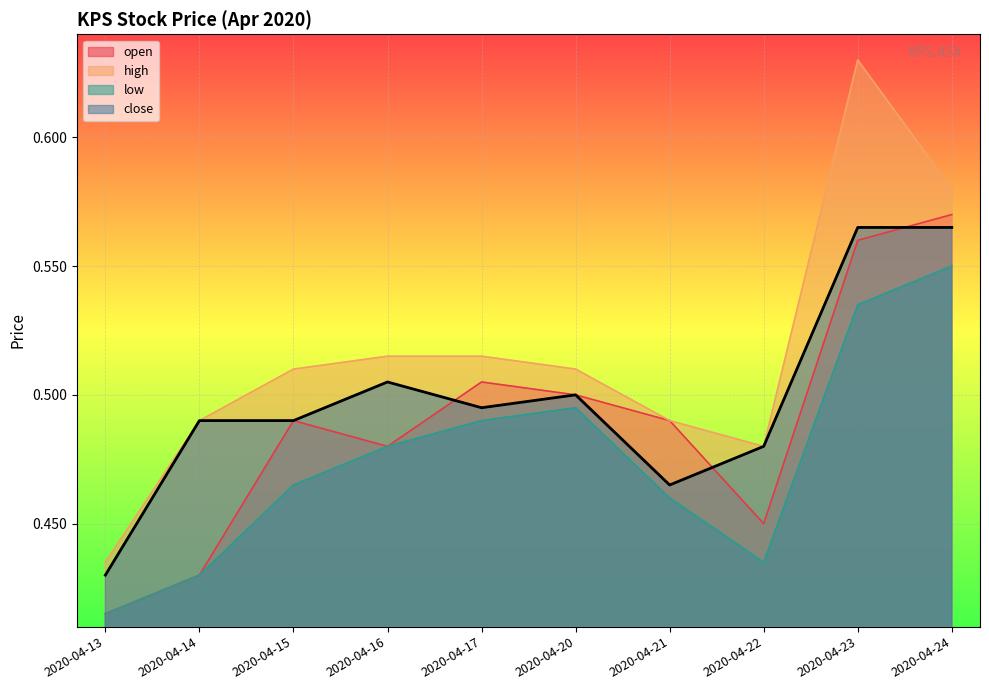

At which label does open reach its peak?

2020-04-24